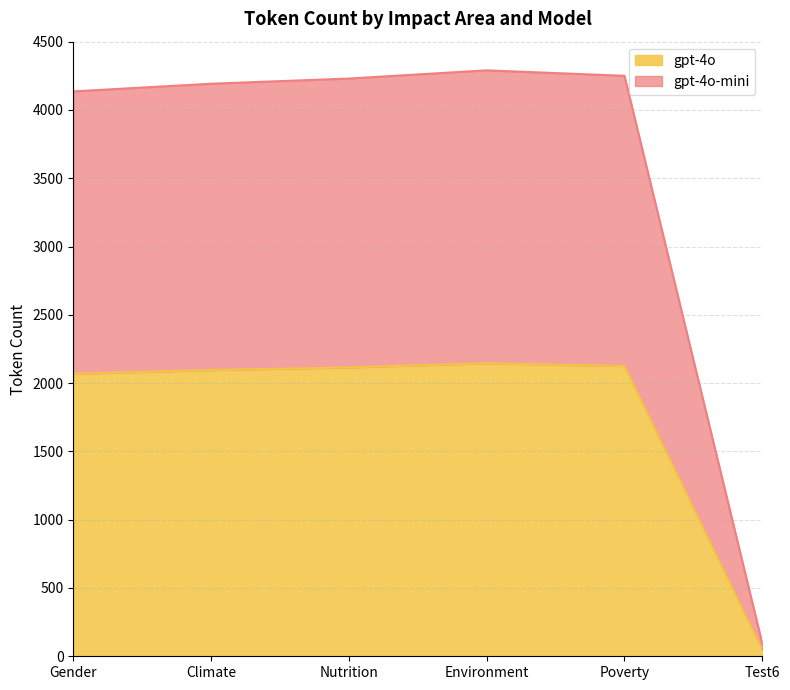

Which category has the highest value across all series?

Environment